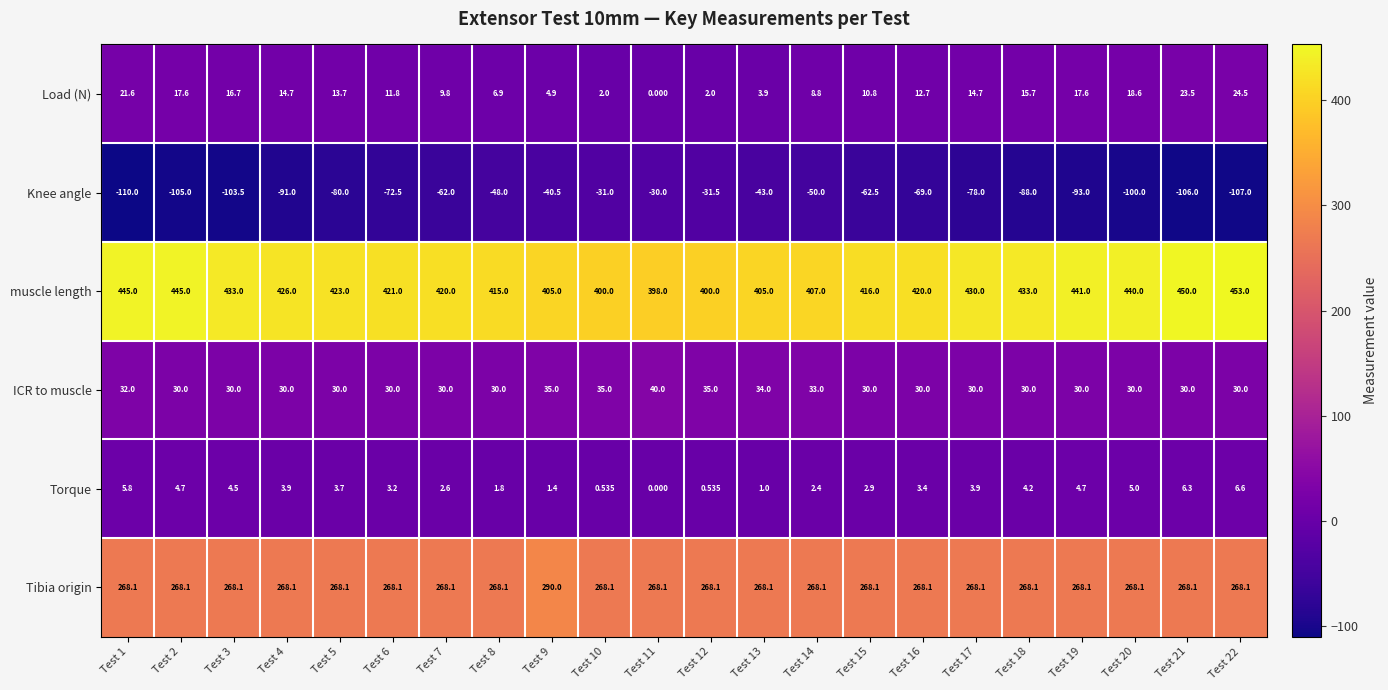

What is the maximum value shown in the chart?

453.0